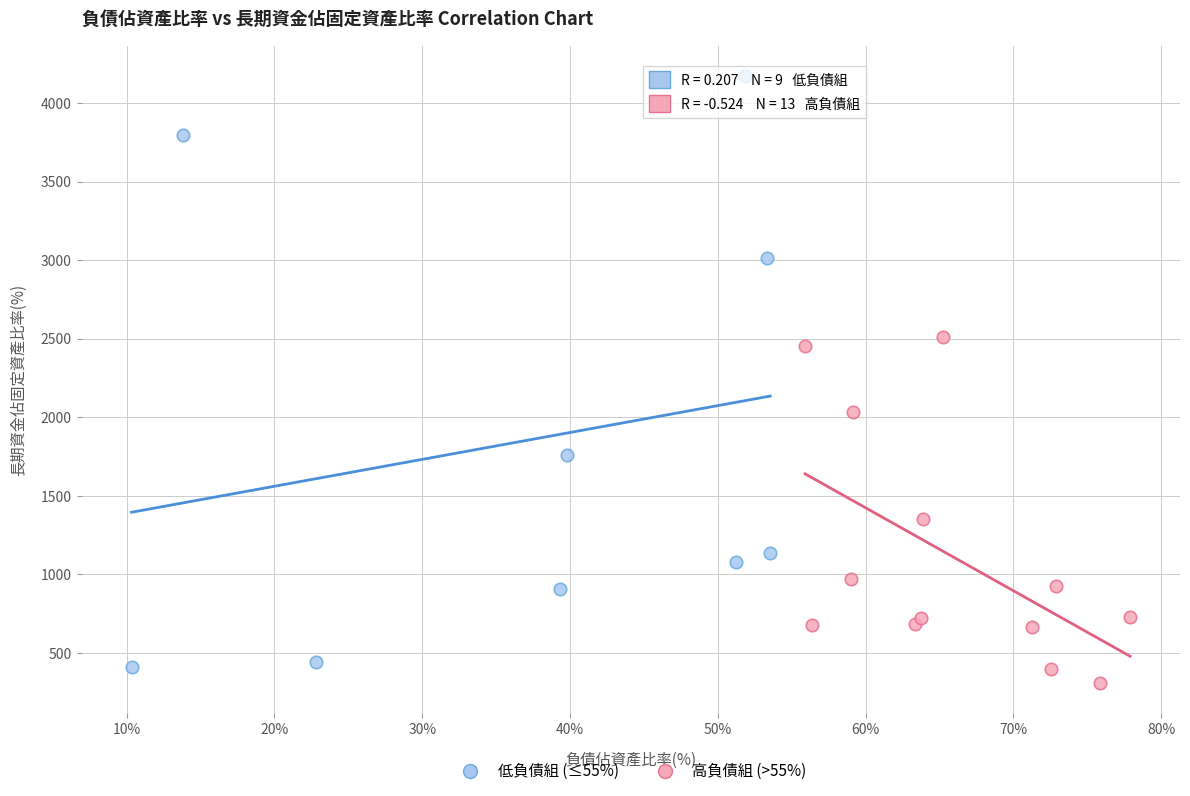

Which series has the widest spread of Y values?

低負債組 (≤55%)